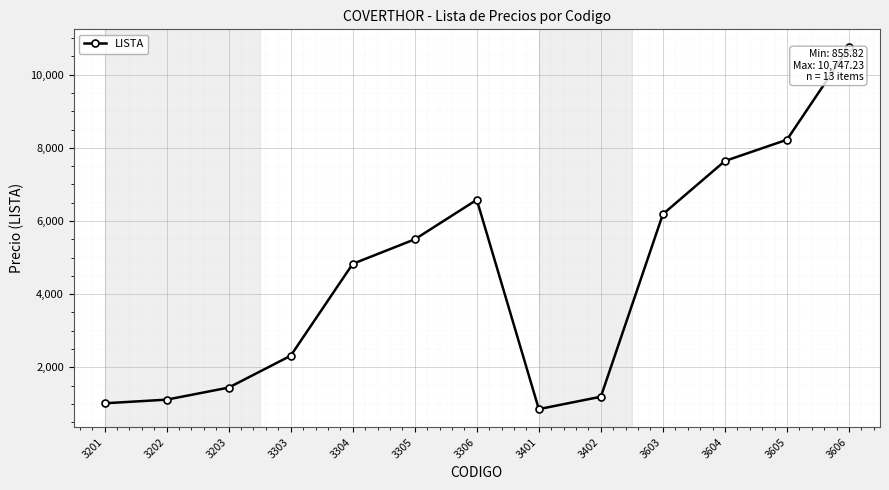

What is the sum of the values at 3306 and 3203?

8025.2